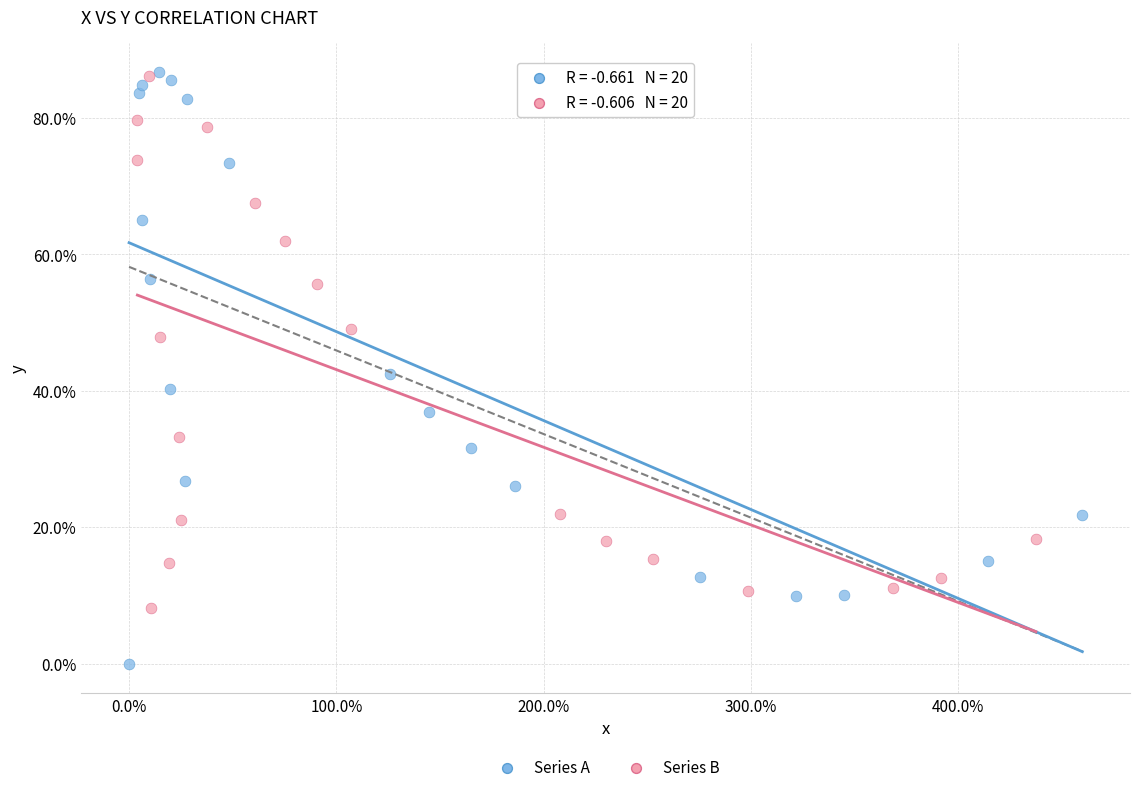

Which series has the widest spread of Y values?

Series A